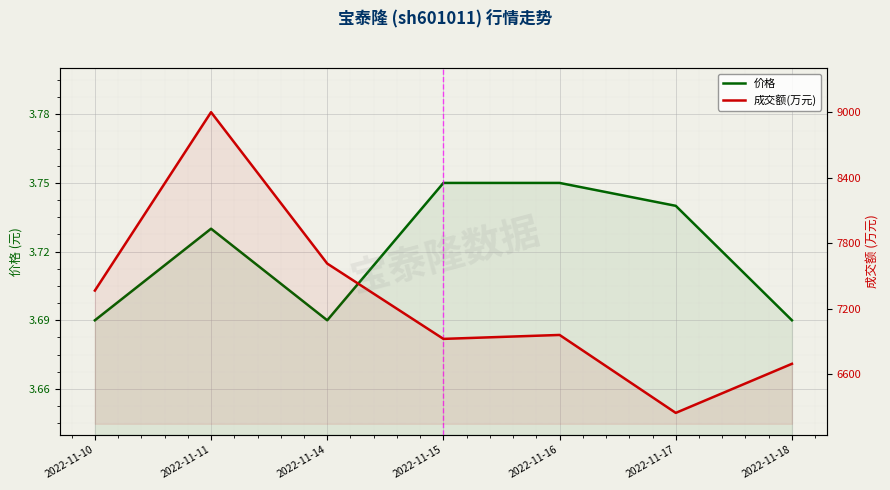

How many lines are shown in the chart?

2